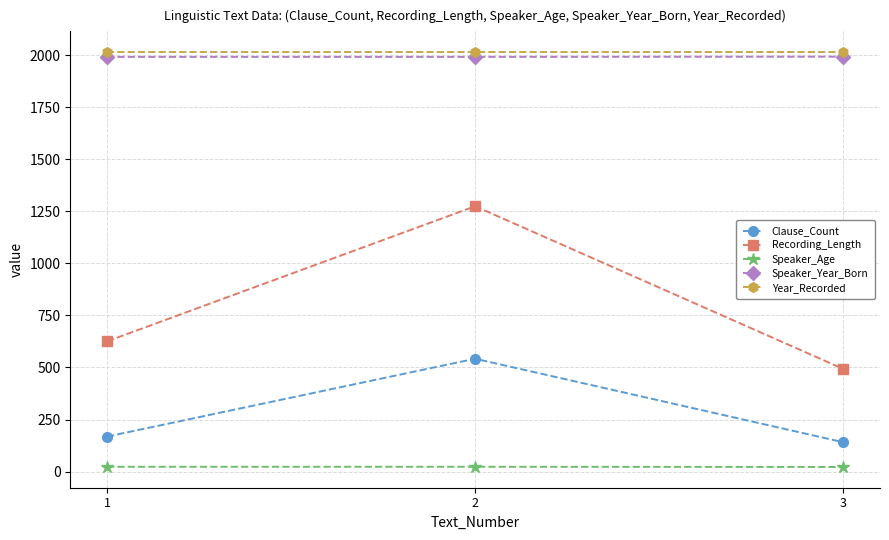

At which category is the sum across all series the highest?

2